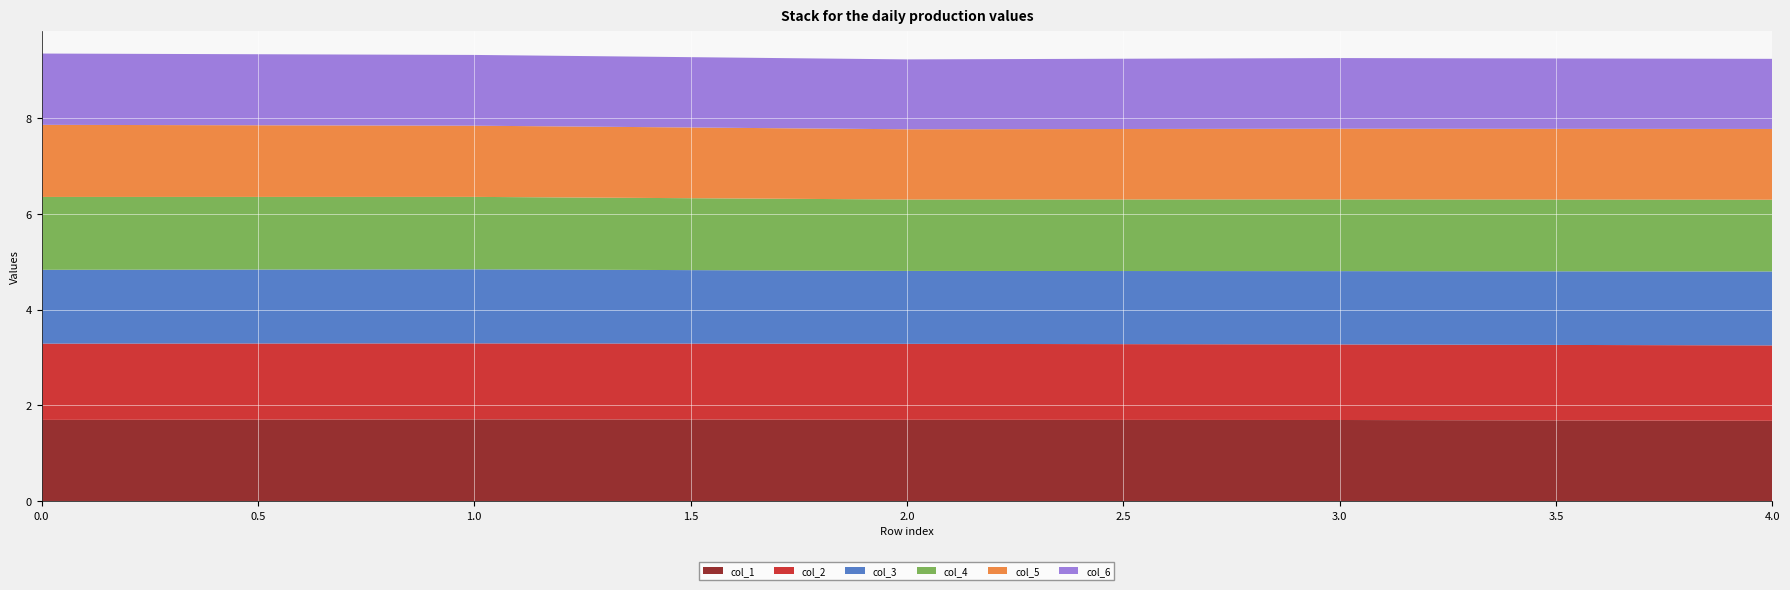

Reading left to right, list all the values displayed in this chart.

col_1: 0=1.7	1=1.7	2=1.7	3=1.7	4=1.7
col_2: 0=1.6	1=1.6	2=1.6	3=1.6	4=1.6
col_3: 0=1.5	1=1.5	2=1.5	3=1.5	4=1.5
col_4: 0=1.5	1=1.5	2=1.5	3=1.5	4=1.5
col_5: 0=1.5	1=1.5	2=1.5	3=1.5	4=1.5
col_6: 0=1.5	1=1.5	2=1.5	3=1.5	4=1.5